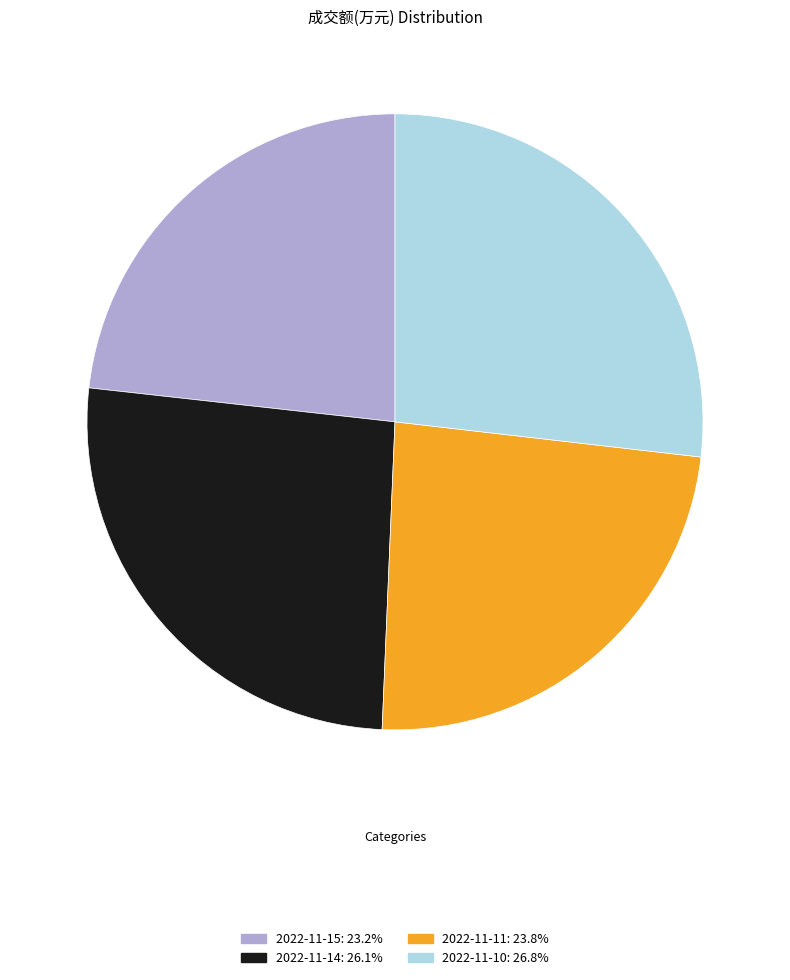

Rank the categories by value from lowest to highest.

2022-11-15, 2022-11-11, 2022-11-14, 2022-11-10